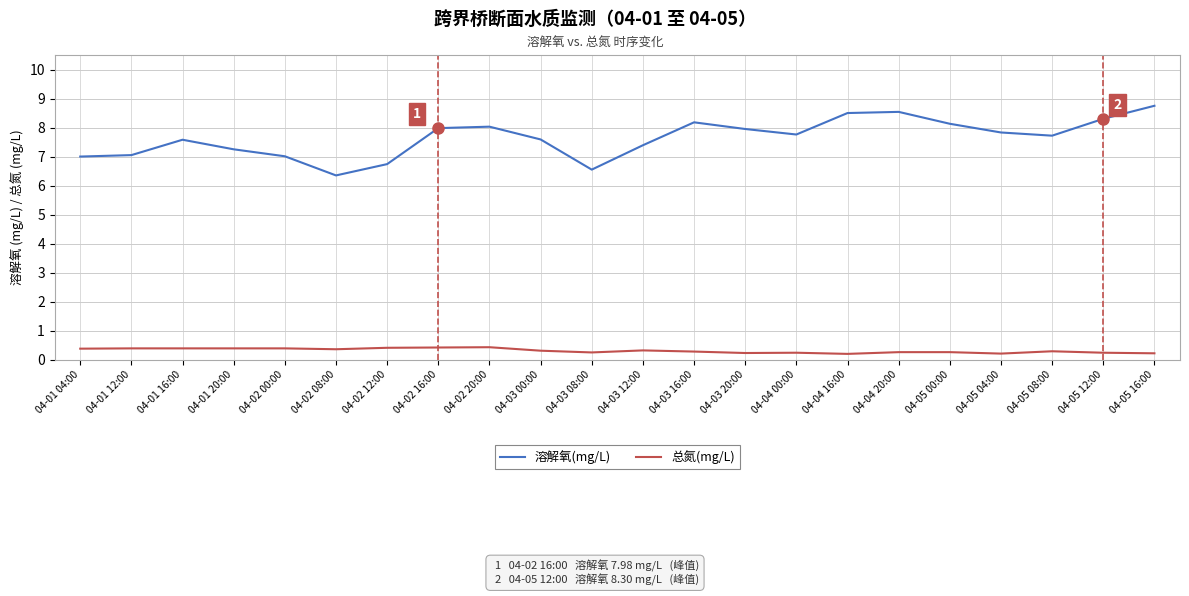

How many lines are shown in the chart?

2